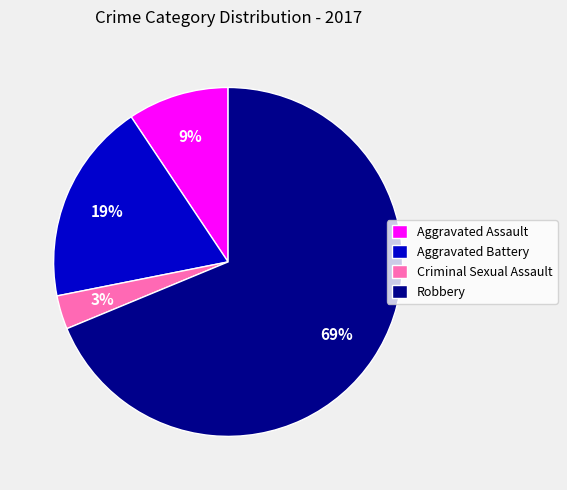

Approximately how many times larger is the value at Aggravated Assault compared to Criminal Sexual Assault?

3.0